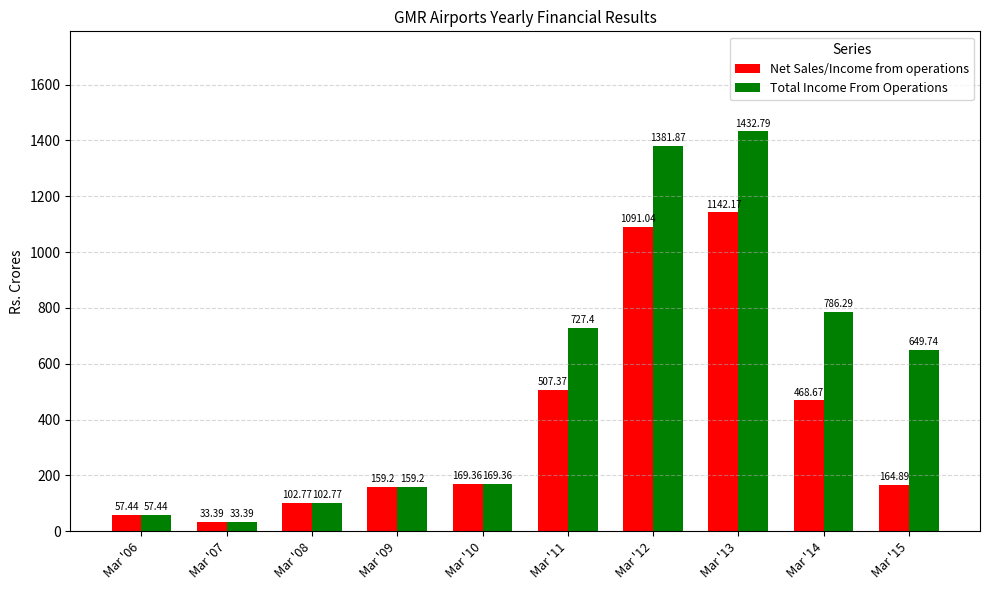

Which label corresponds to the largest value in the chart?

Mar '13